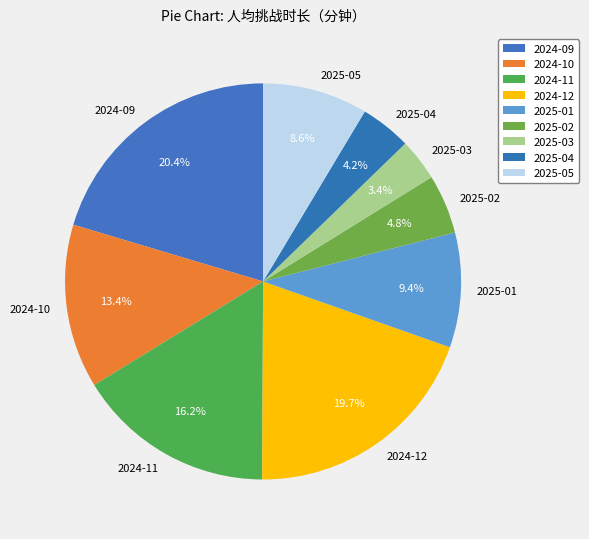

The 2024-11 slice represents 4% of the pie. True or false?

False